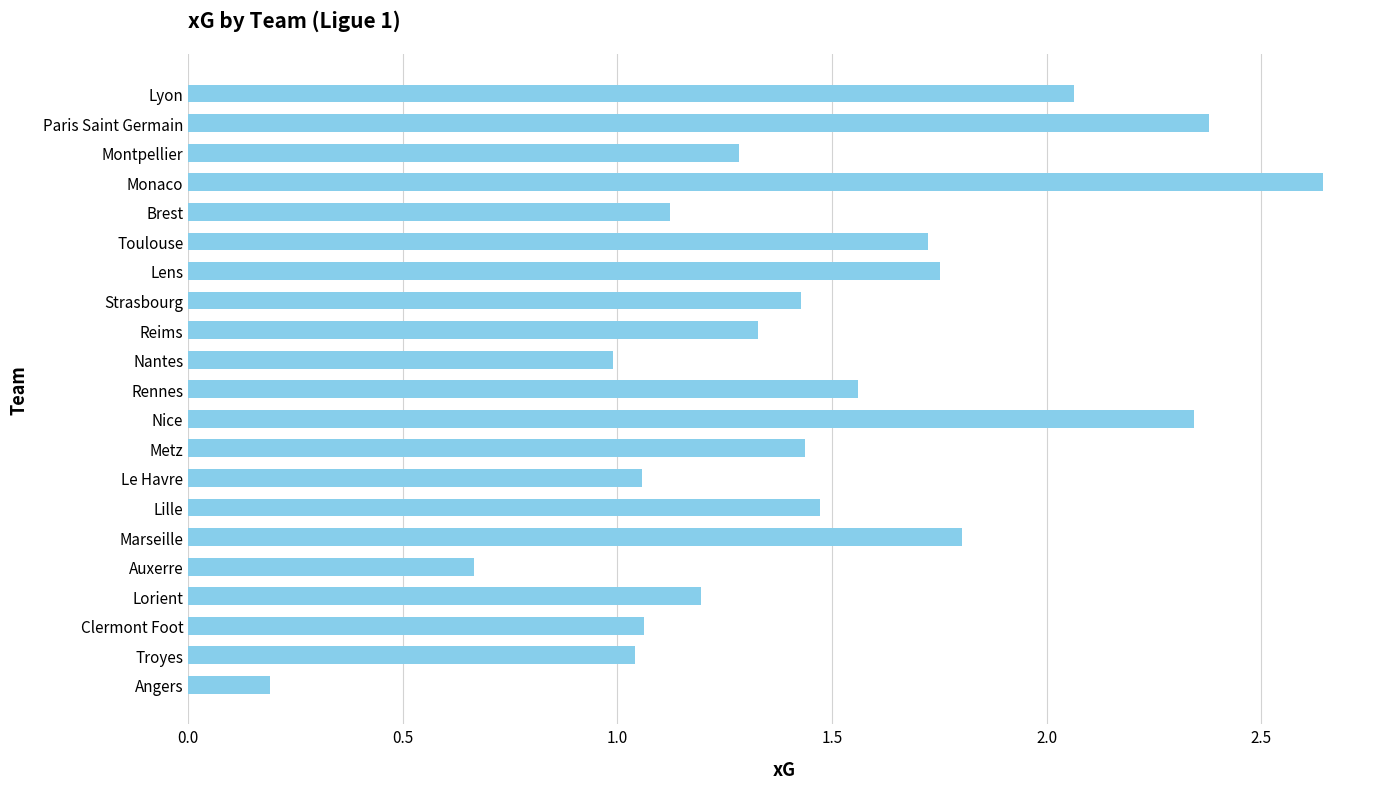

Which label corresponds to the smallest value in the chart?

Angers